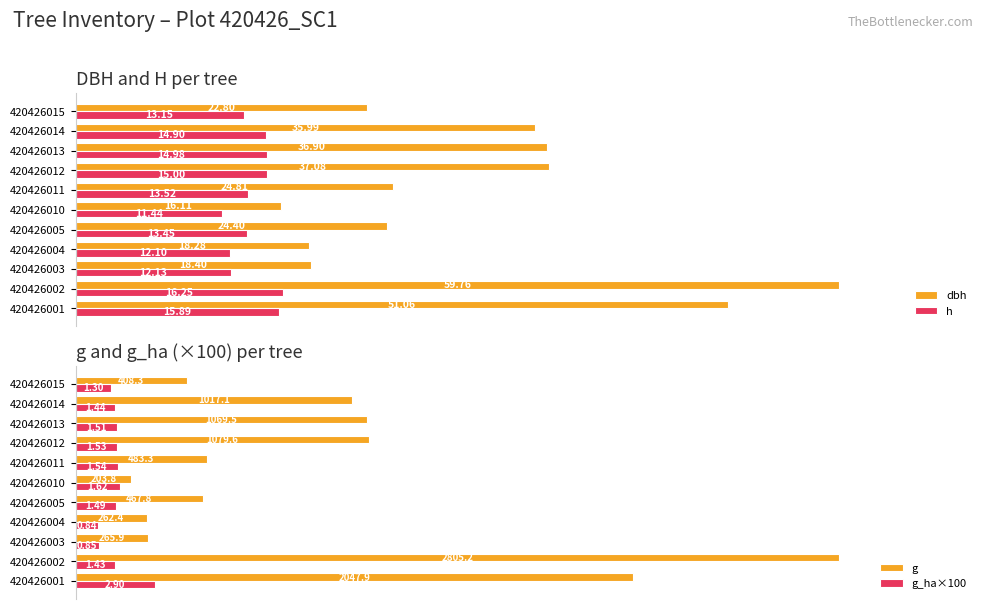

Which series has the largest range (max minus min)?

g